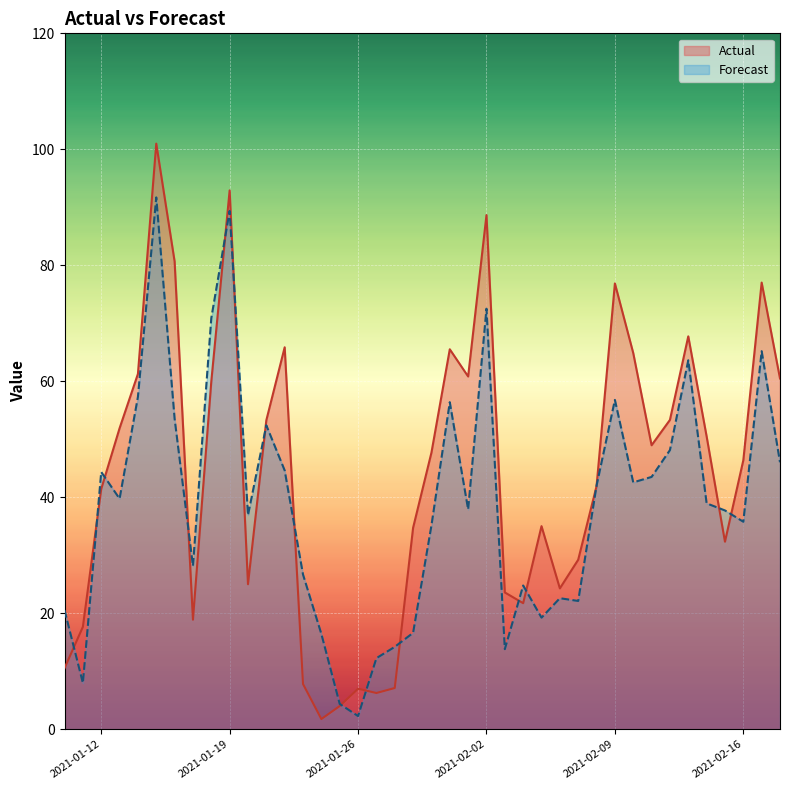

What is the total value across all series at 2021-01-15?

192.7